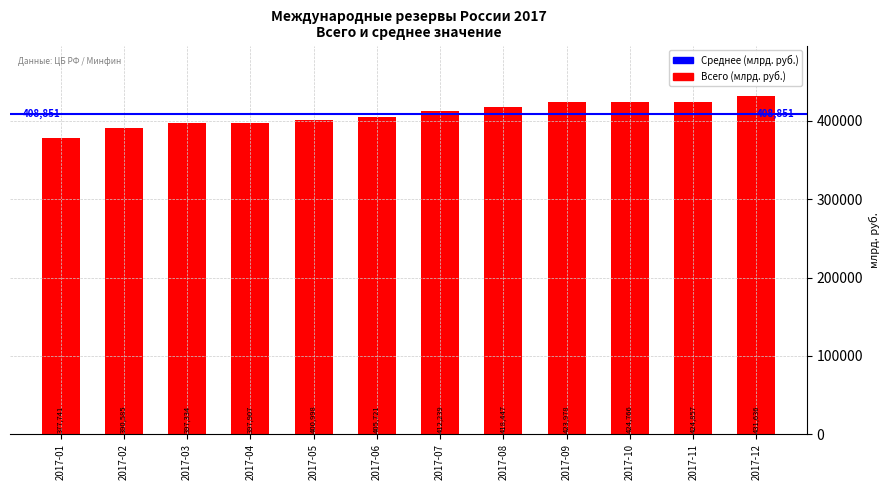

Which has a higher value, 2017-04 or 2017-01?

2017-04